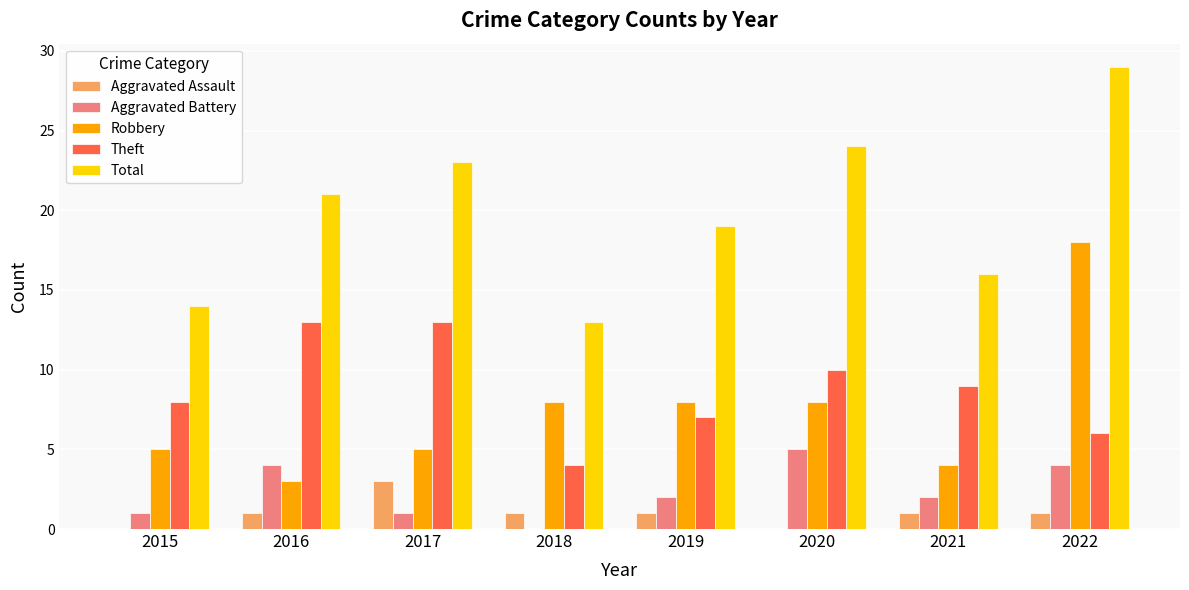

Between 2020 and 2022, which series saw the biggest shift?

Robbery